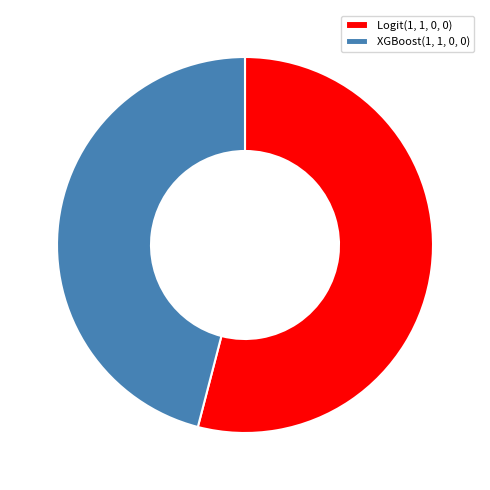

Rank the categories by value from highest to lowest.

Logit(1, 1, 0, 0), XGBoost(1, 1, 0, 0)